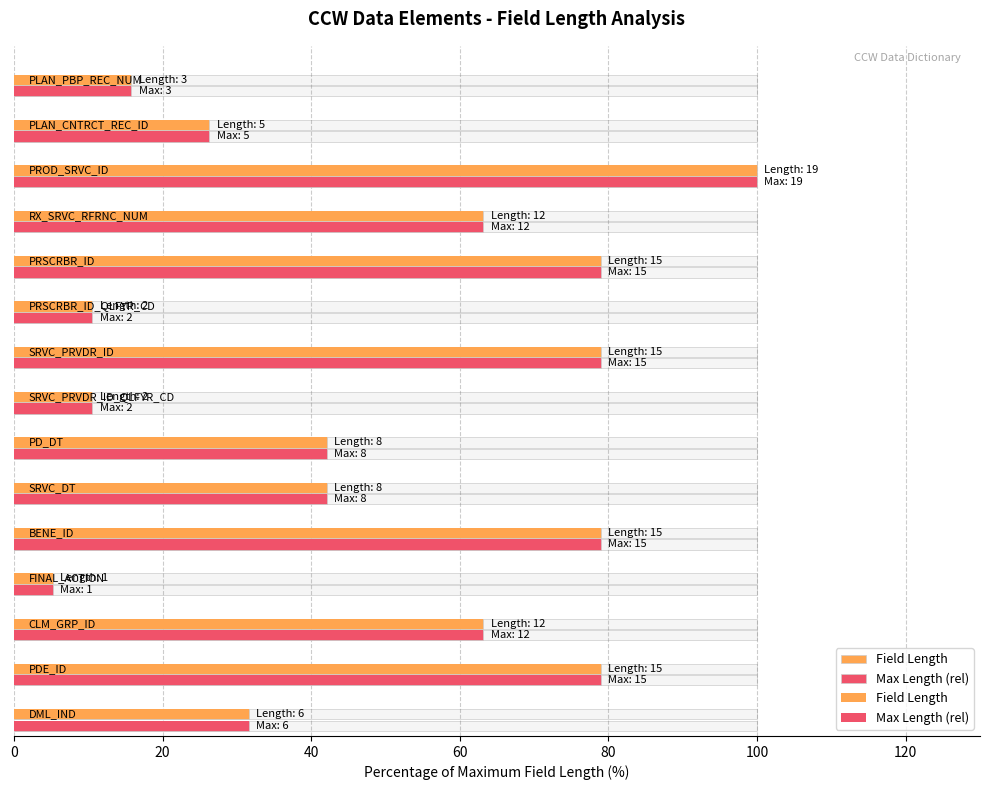

What value does the Field Length series have at 80?

78.9